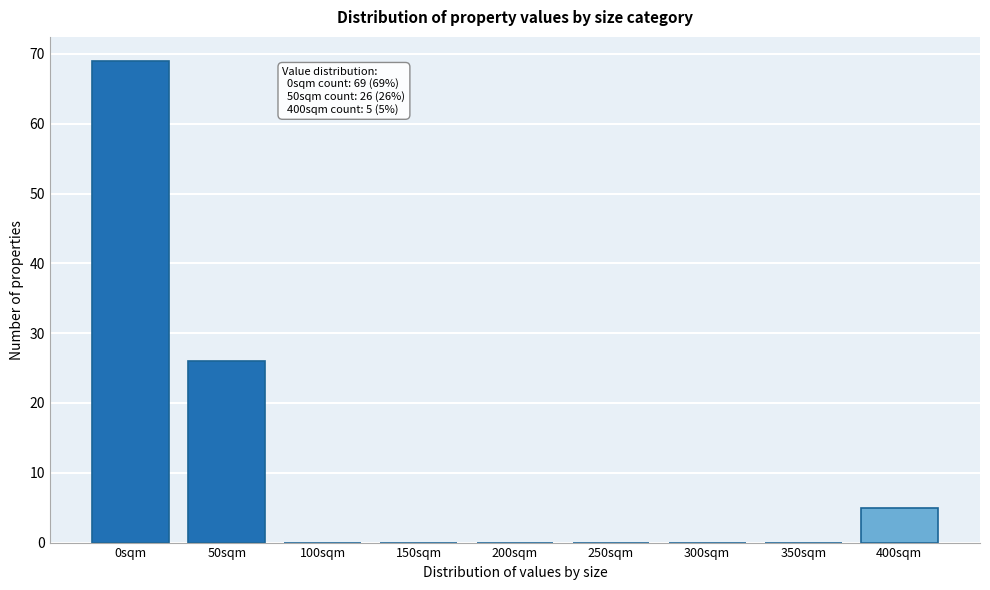

Reading right to left, list all the values displayed in this chart.

400sqm=5	350sqm=0	300sqm=0	250sqm=0	200sqm=0	150sqm=0	100sqm=0	50sqm=26	0sqm=69